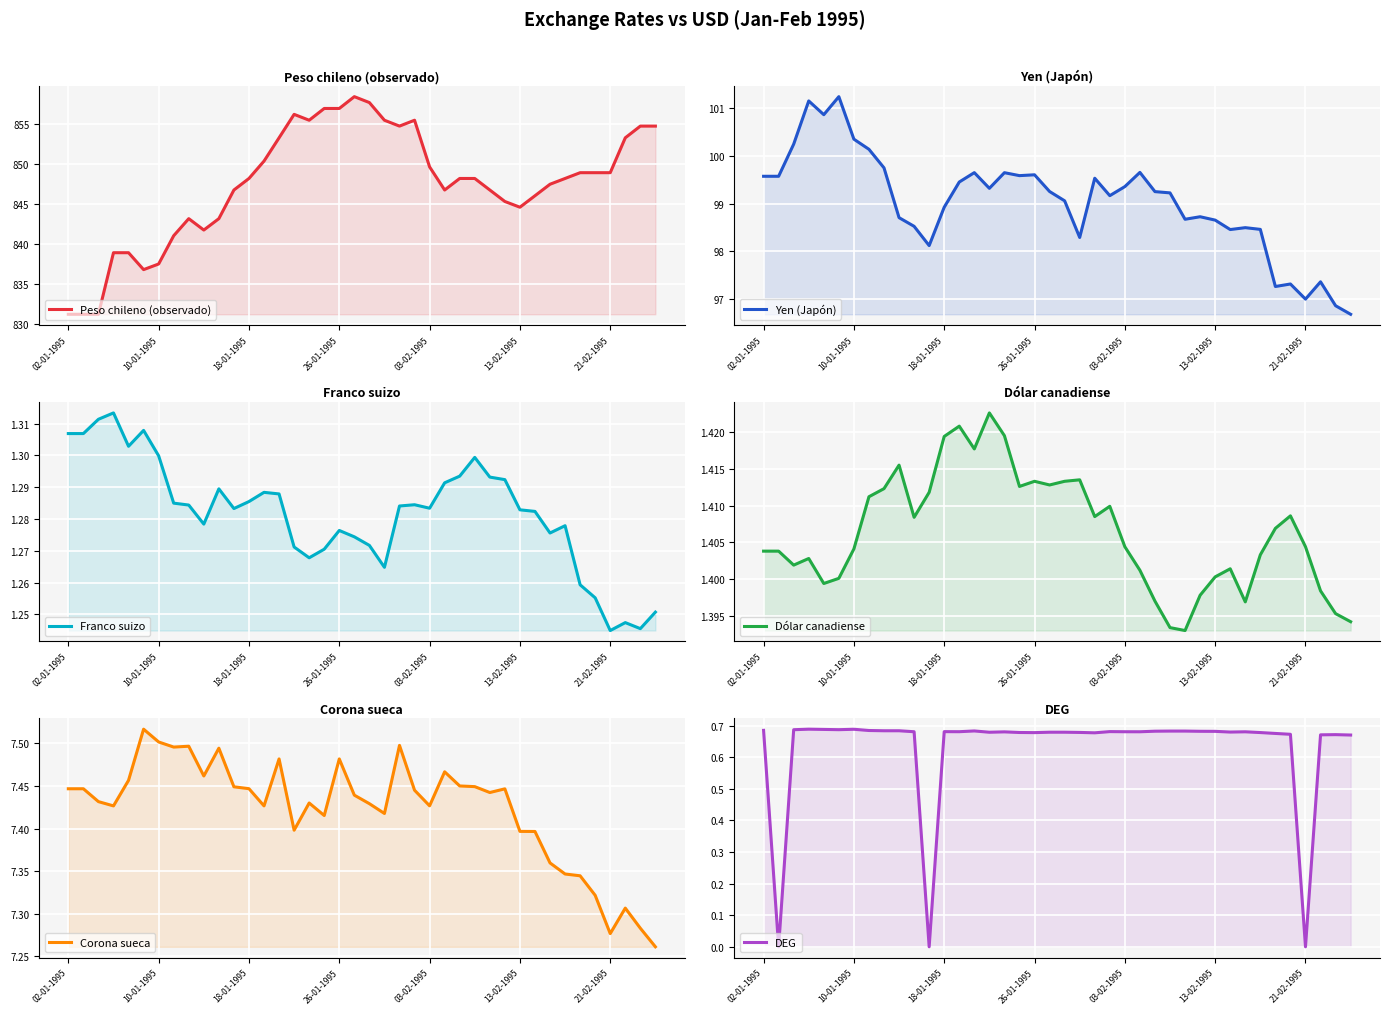

True or false: Yen (Japón) and Franco suizo cross at least once.

False